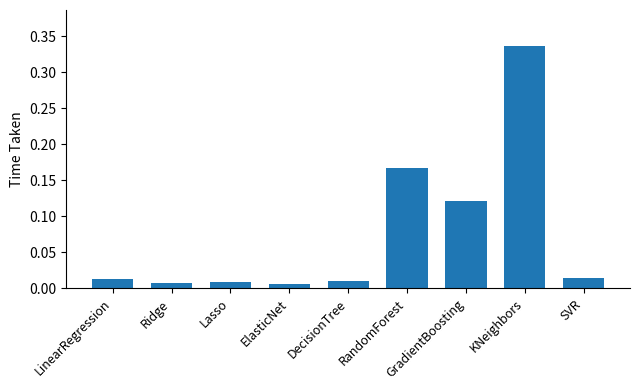

Which category has the highest value across all series?

KNeighbors